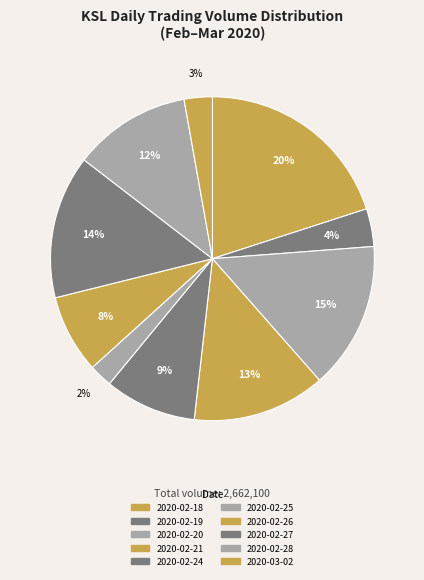

What is the smallest slice in the pie chart?

61900